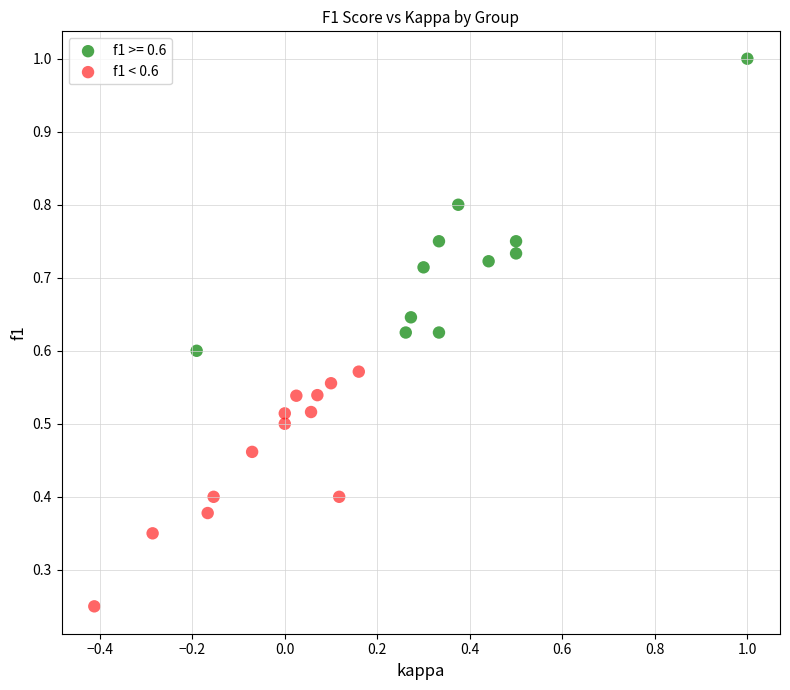

Which series has the widest spread of Y values?

f1 >= 0.6